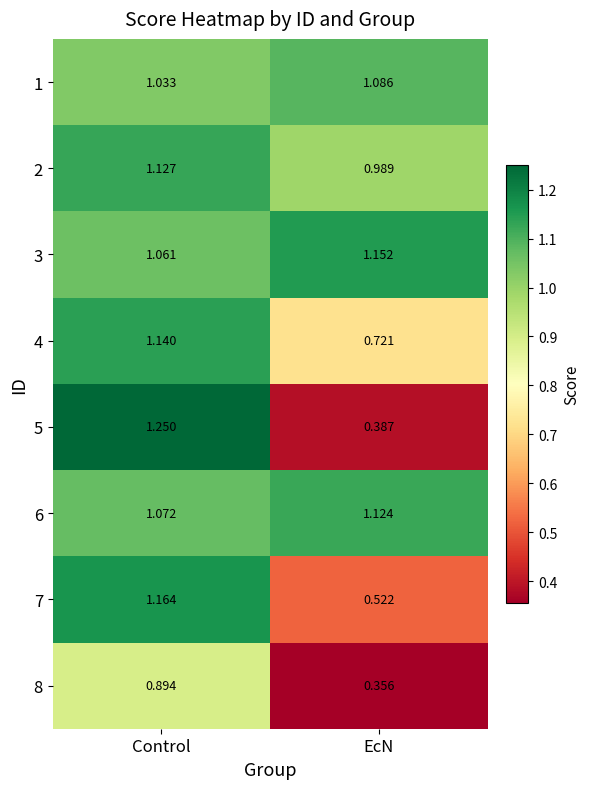

At which category does the chart reach its minimum across all series?

EcN